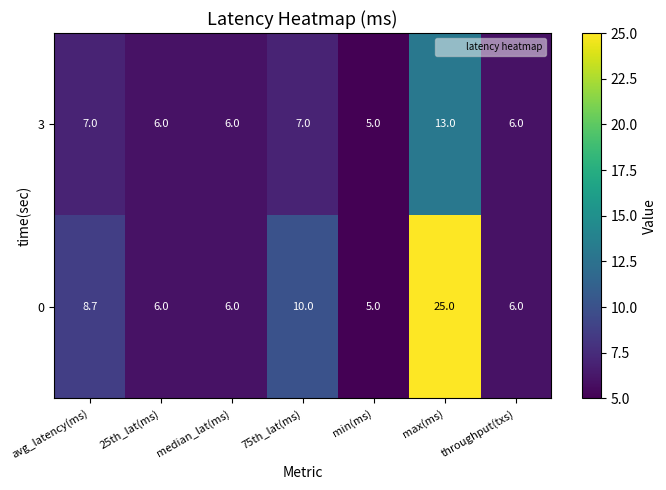

What is the smallest value displayed?

5.0